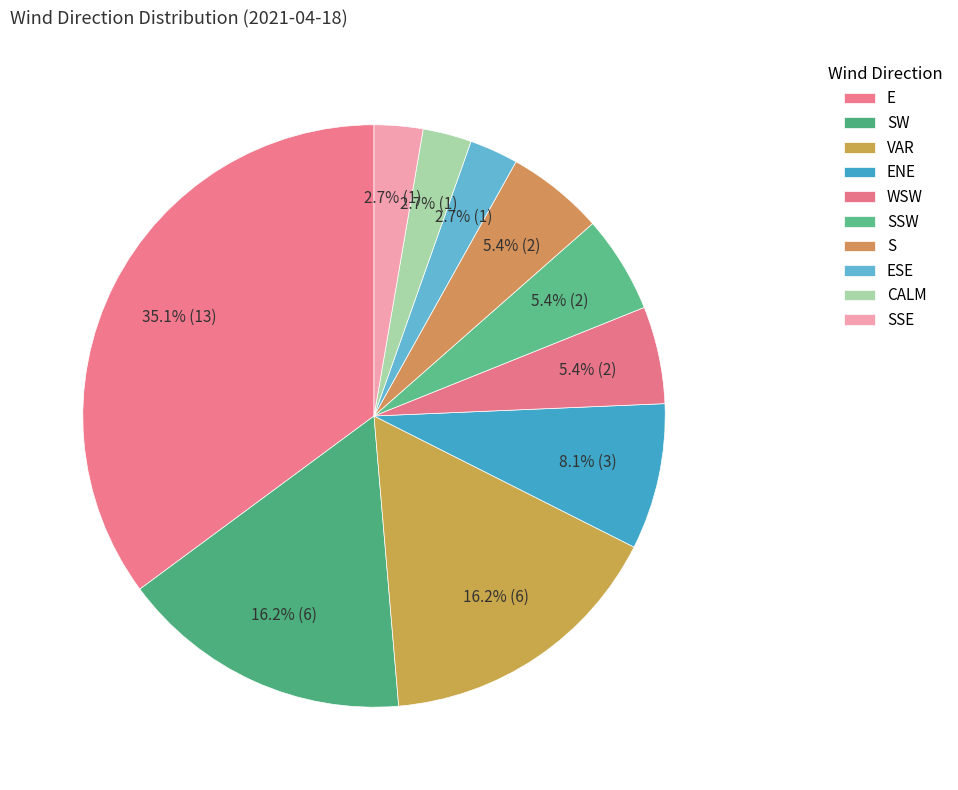

To the nearest percent, what is the difference between the largest and smallest slice percentages?

32%